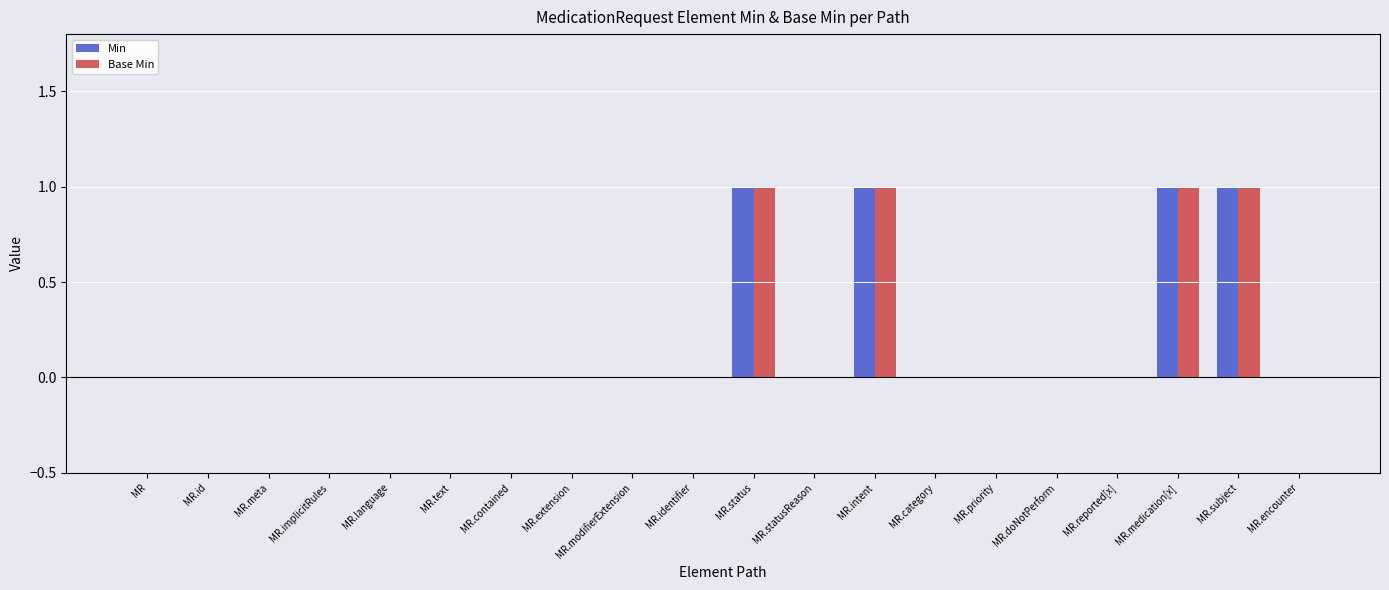

Is it true that Min equals 1 at MR.status?

True